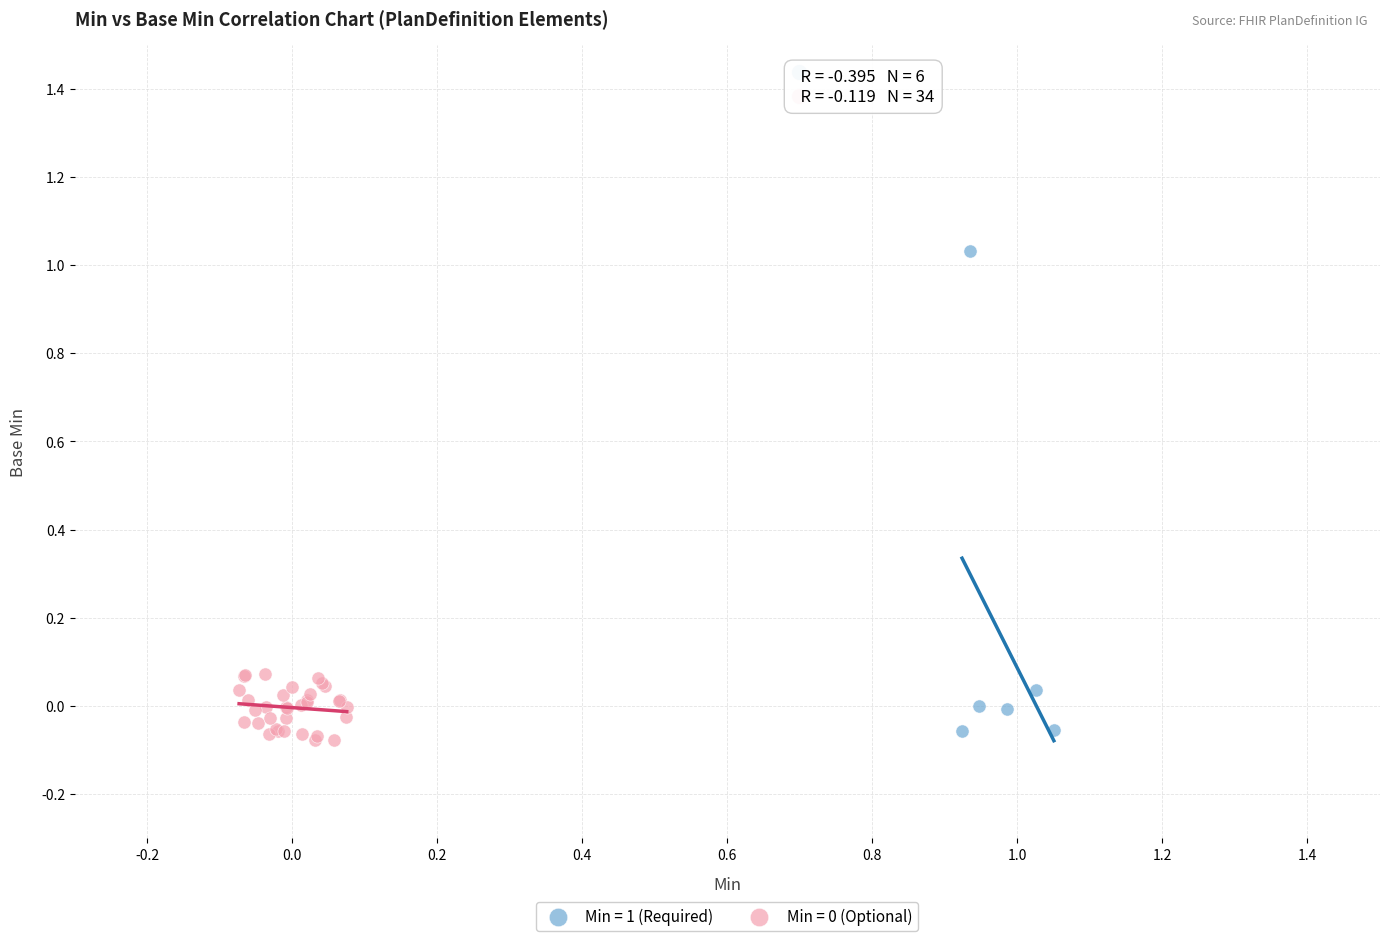

Which series has the largest Y range (max minus min)?

Min = 1 (Required)